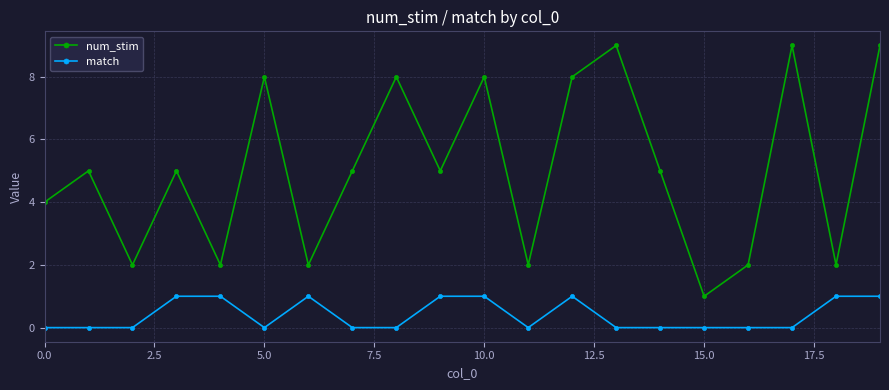

Which series has the largest total across all categories?

num_stim